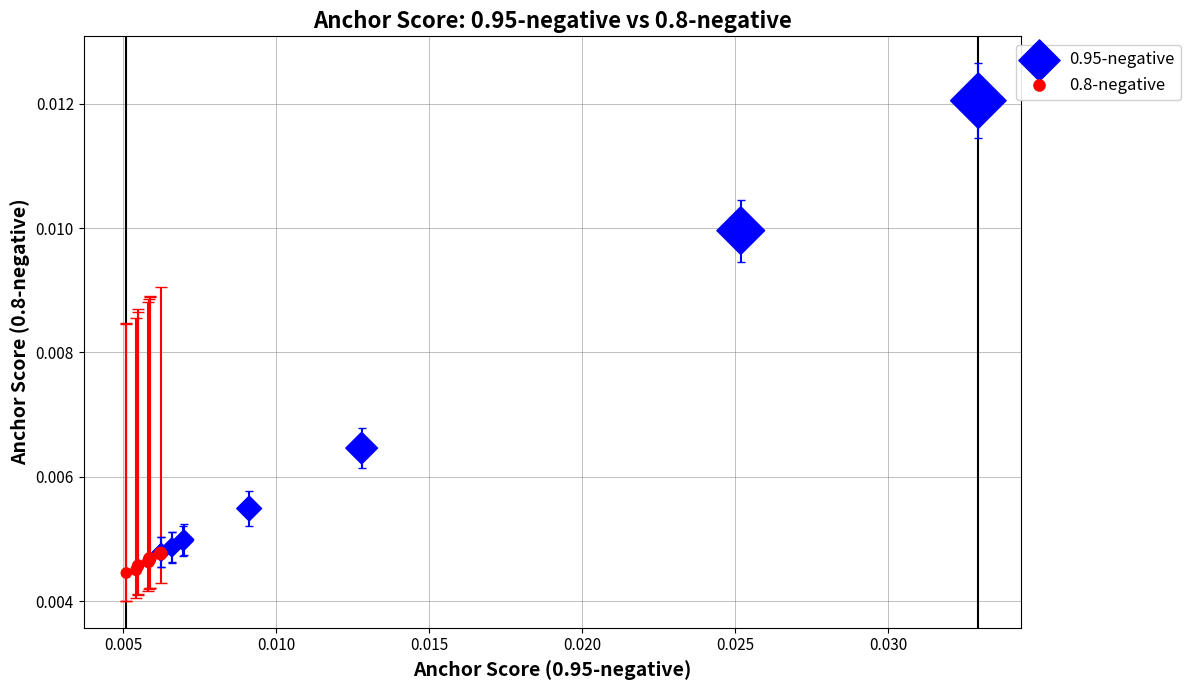

Which series reaches the minimum Y coordinate?

0.8-negative